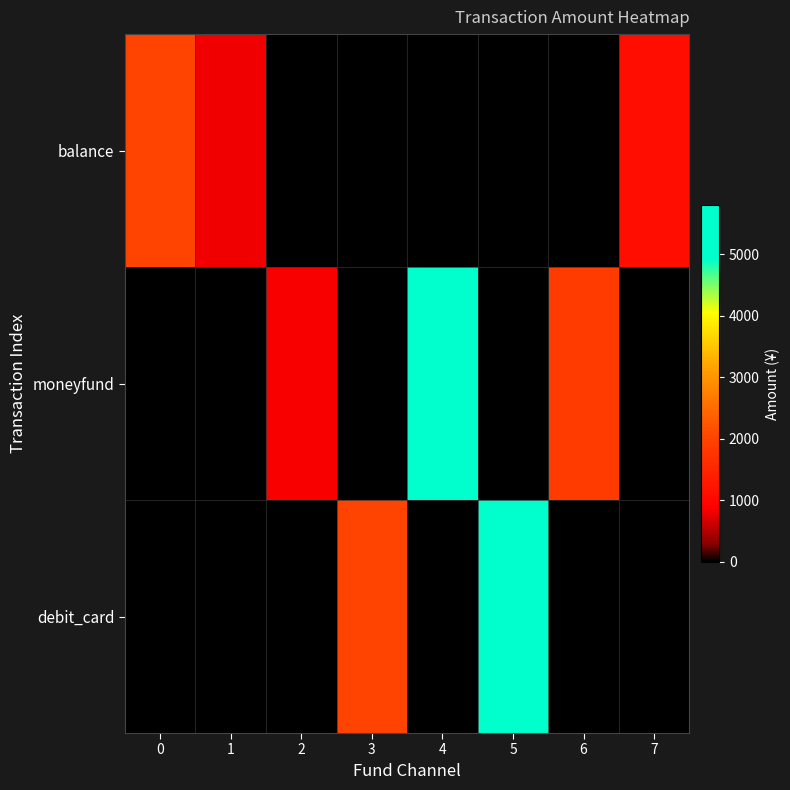

Reading left to right, extract all data points from this chart.

balance: 0=2000.0	1=800.0	2=0.0	3=0.0	4=0.0	5=0.0	6=0.0	7=1100.0
moneyfund: 0=0.0	1=0.0	2=840.0	3=0.0	4=5800.0	5=0.0	6=1864.0	7=0.0
debit_card: 0=0.0	1=0.0	2=0.0	3=2000.0	4=0.0	5=5800.0	6=0.0	7=0.0